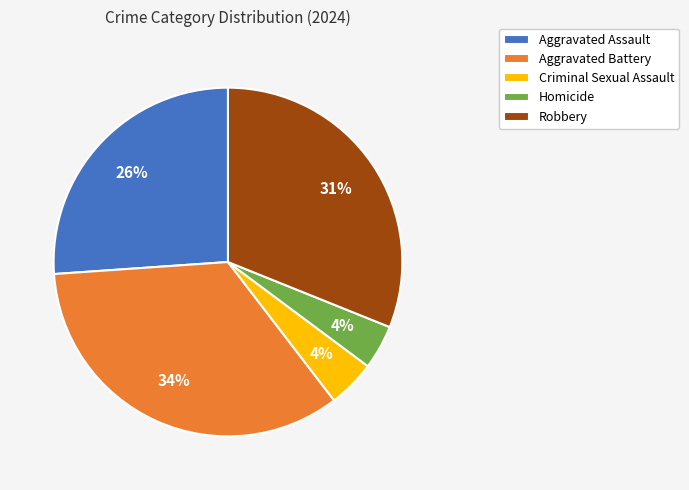

Is Homicide the majority of the pie?

No